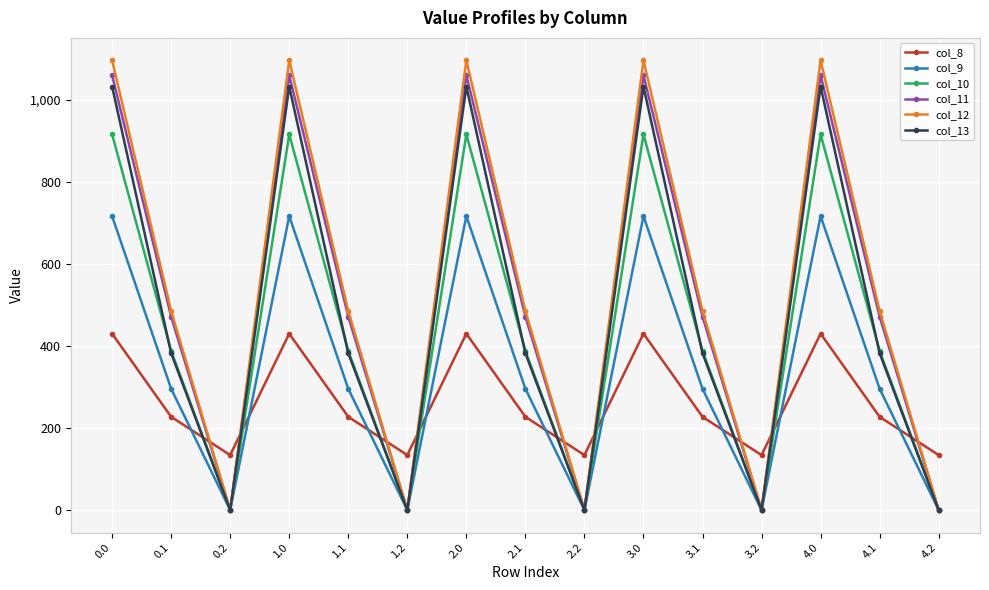

Rank the series at 4.0 from highest to lowest value.

col_12, col_11, col_13, col_10, col_9, col_8